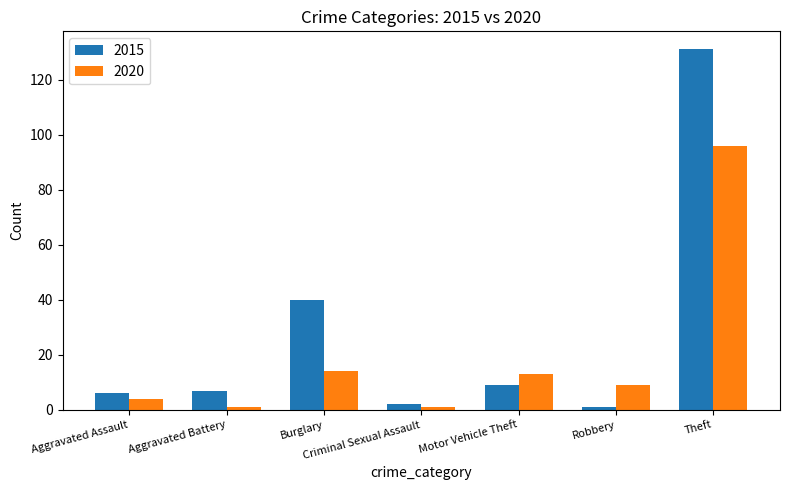

Which category has the highest value across all series?

Theft